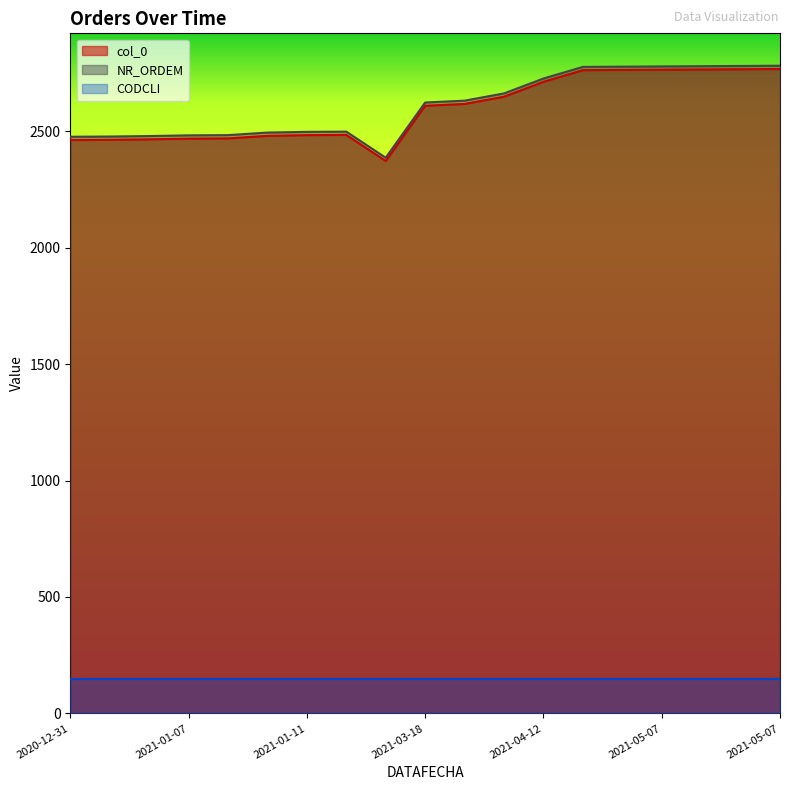

True or false: NR_ORDEM has more than 2 points higher than both neighbors.

False